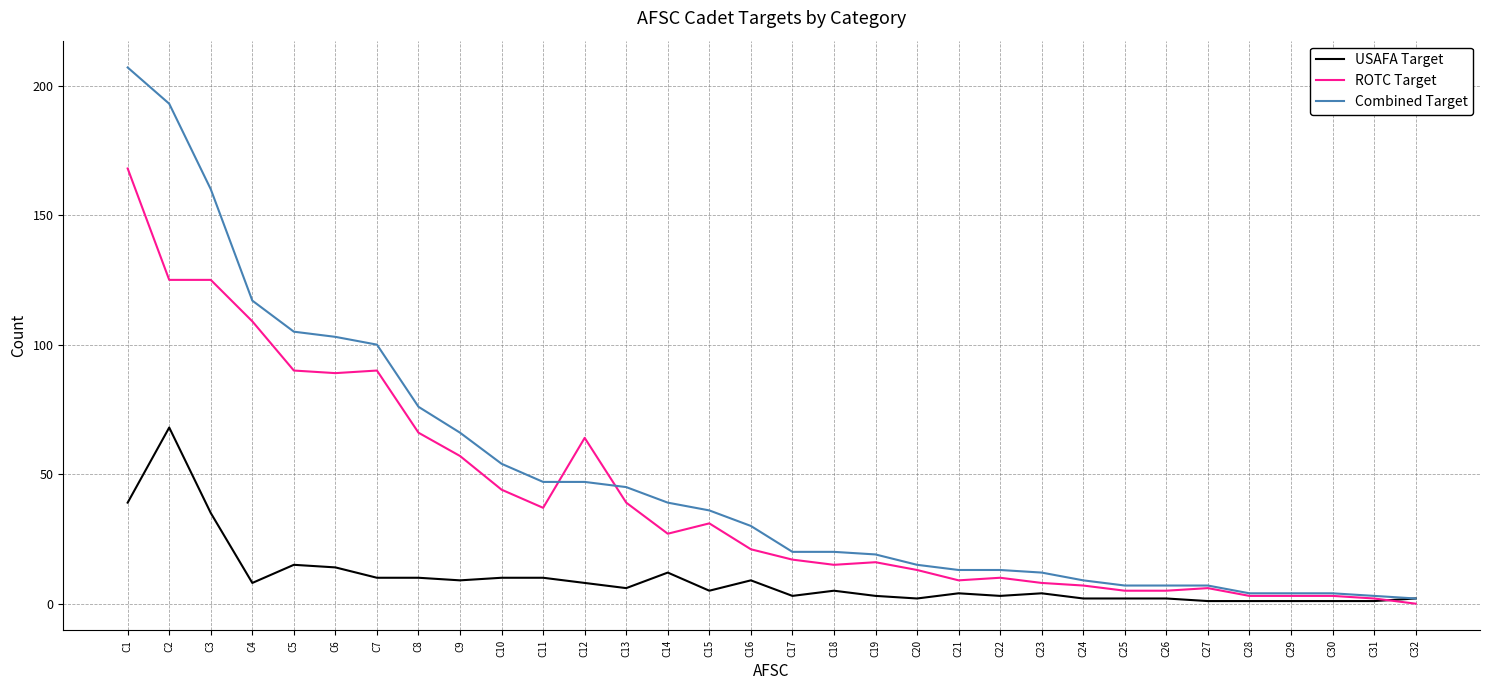

Which series has the largest total across all categories?

Combined Target